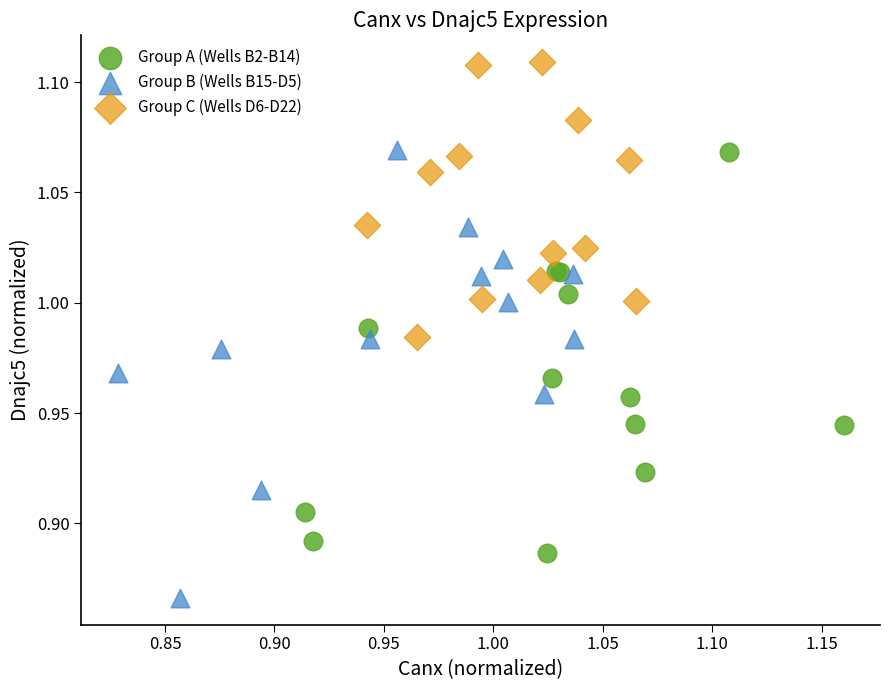

What are all the series names shown in the legend?

Group A (Wells B2-B14), Group B (Wells B15-D5), Group C (Wells D6-D22)